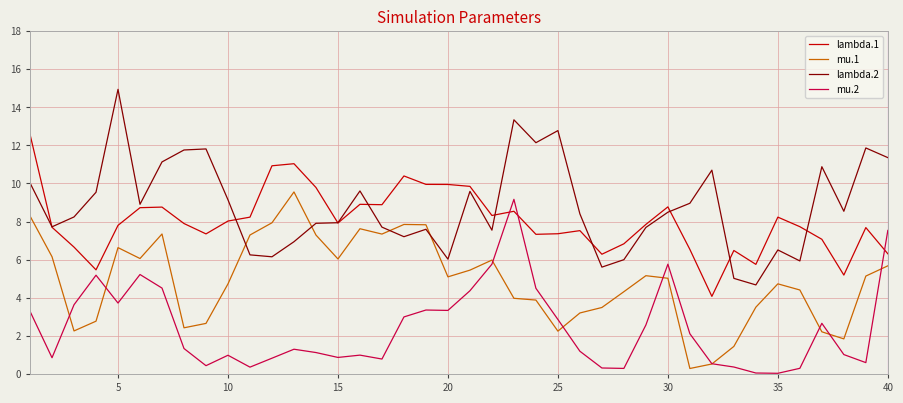

What is the highest value of the lambda.1 series?

12.6